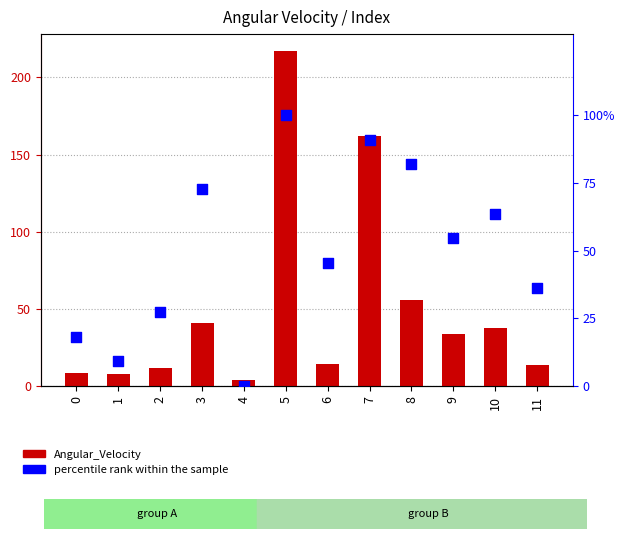

Which series has the largest total across all categories?

Angular_Velocity